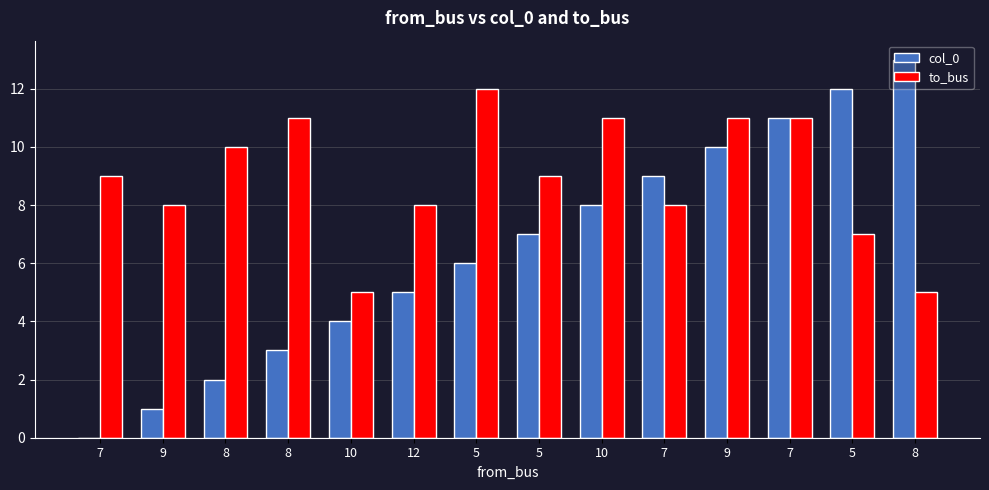

How many groups of bars are there?

14